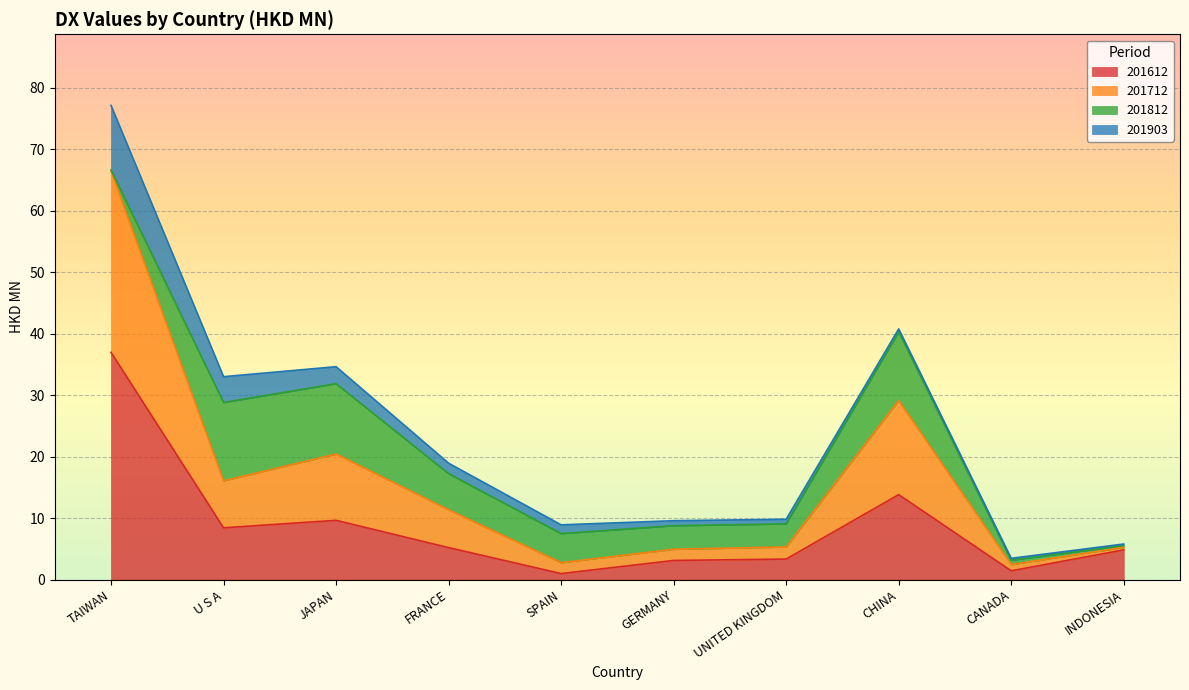

At which category is the sum across all series the highest?

TAIWAN